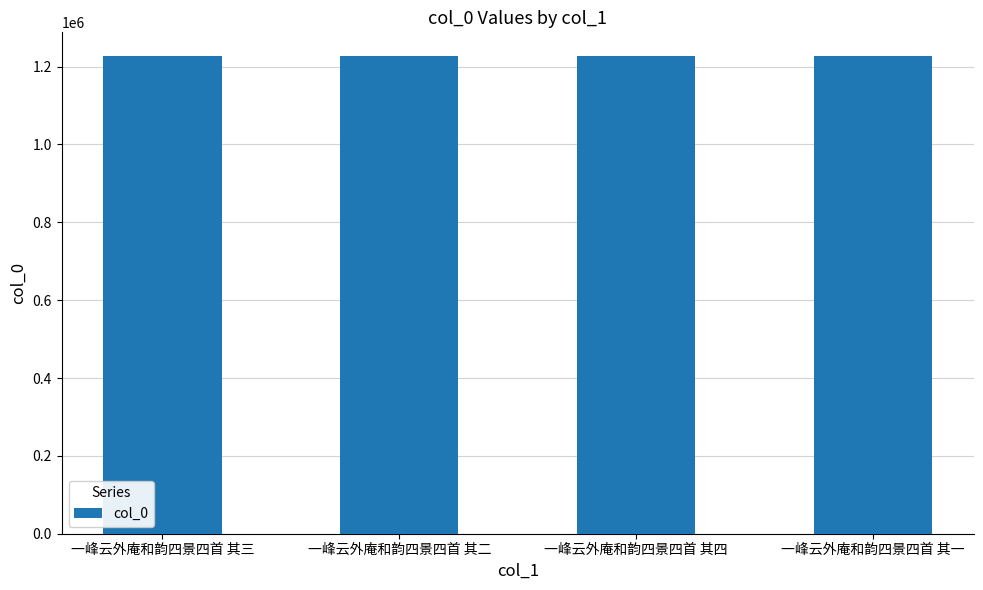

What value does the data have at 一峰云外庵和韵四景四首 其三?

1226581